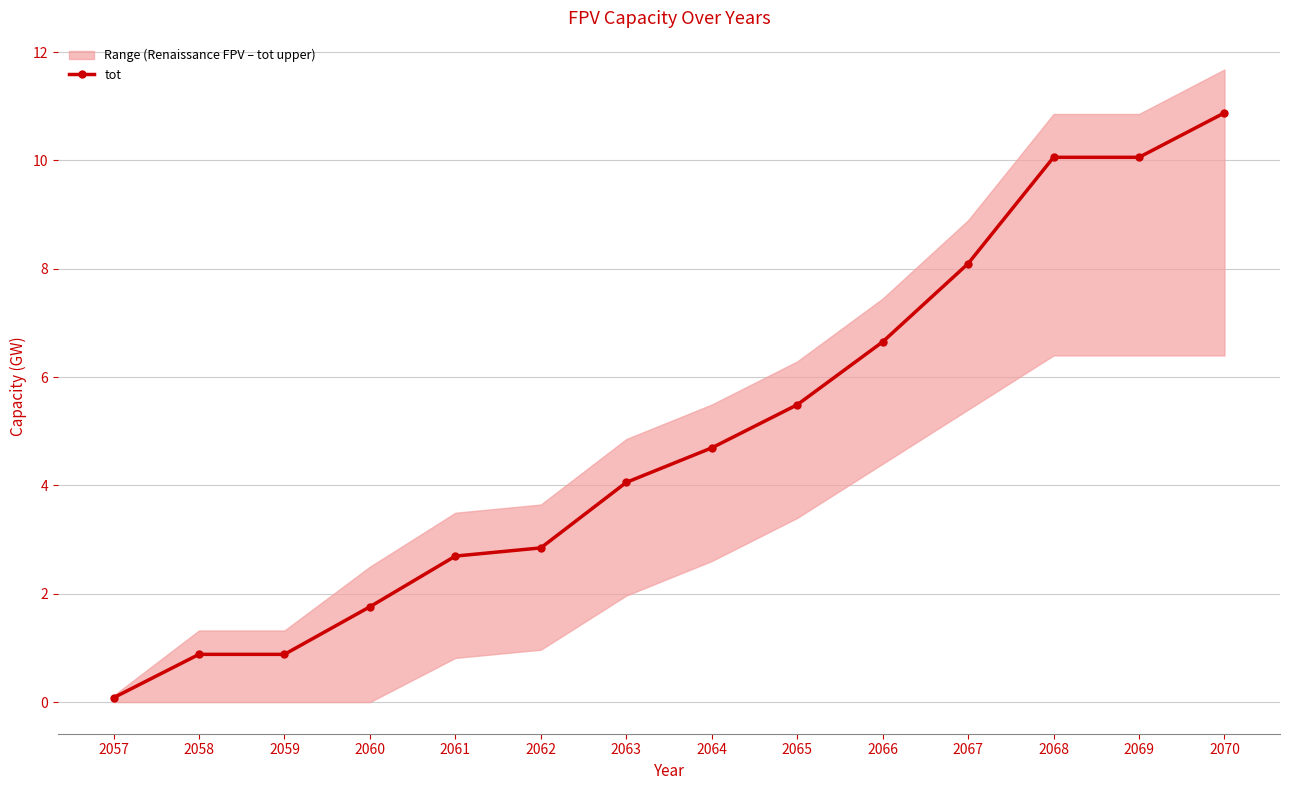

What is the maximum value shown in the chart?

10.9